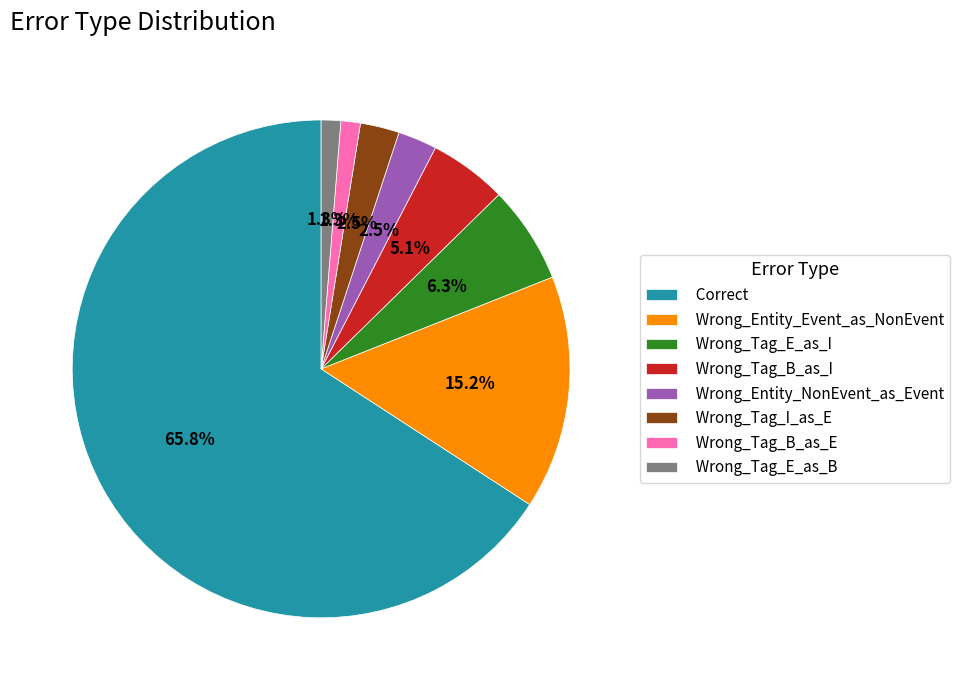

Is there any slice that represents more than half of the pie?

Yes